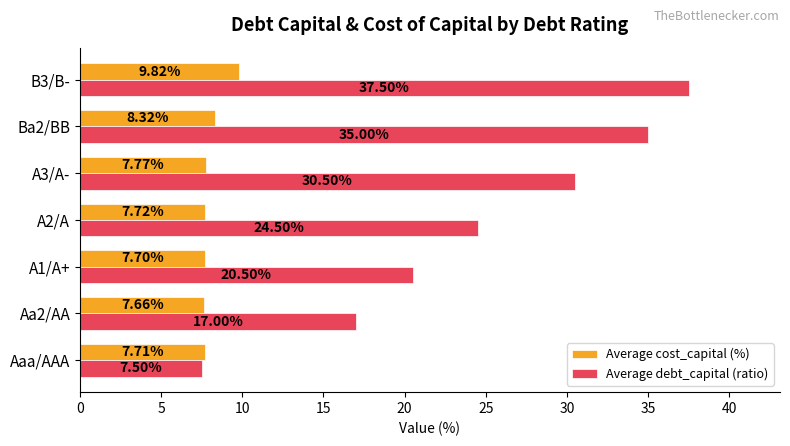

Rank the series by their average value, from highest to lowest.

Average debt_capital (ratio), Average cost_capital (%)